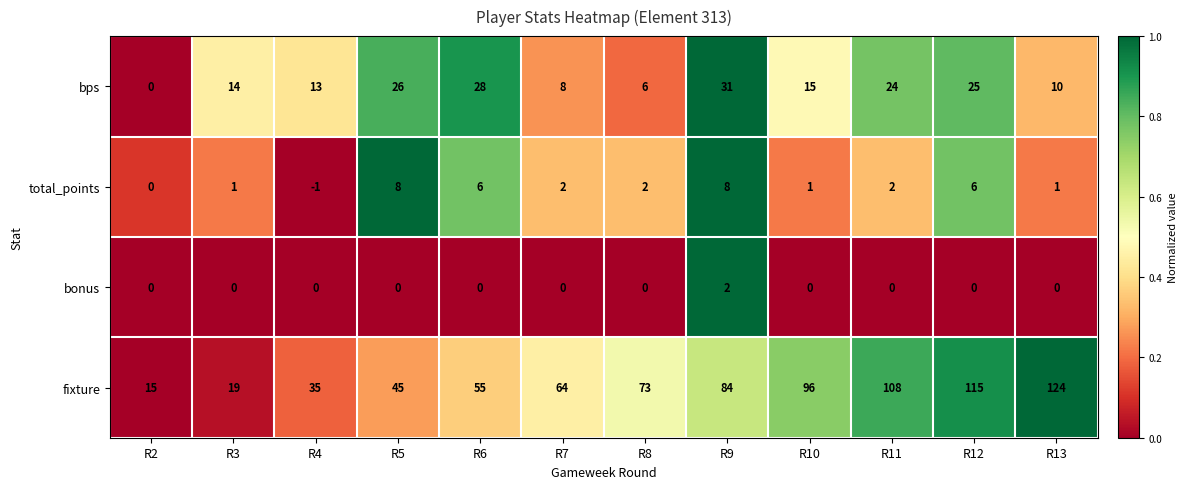

What is the maximum value shown in the chart?

124